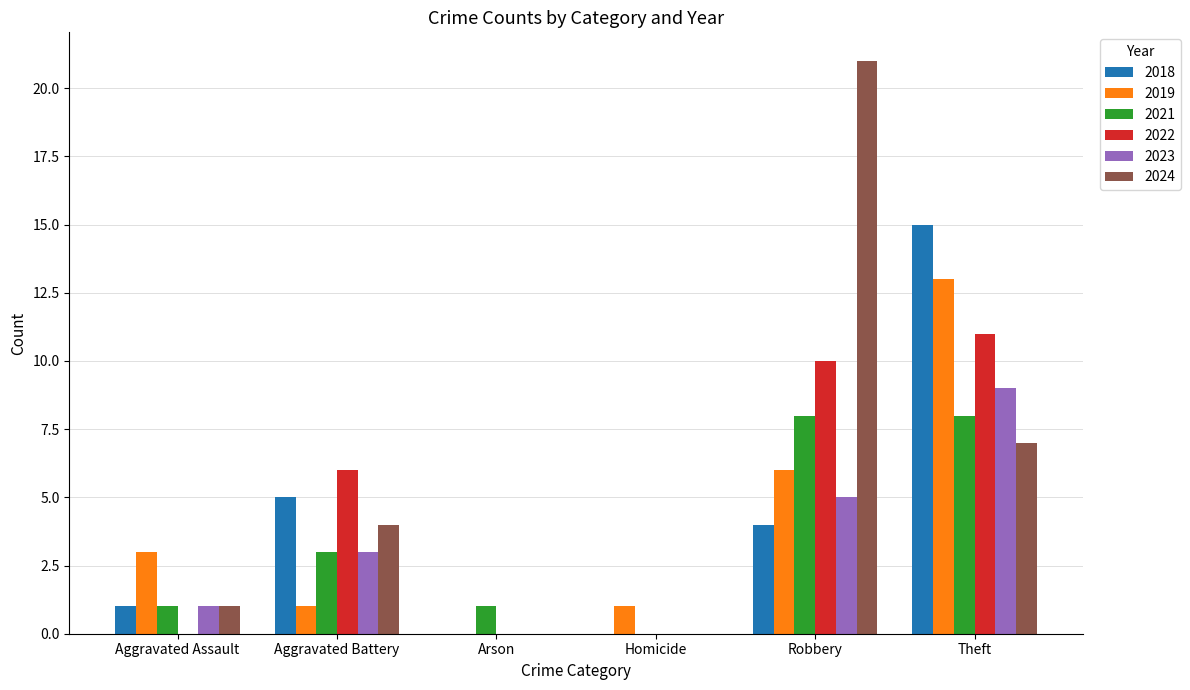

How many series are shown in this chart?

6